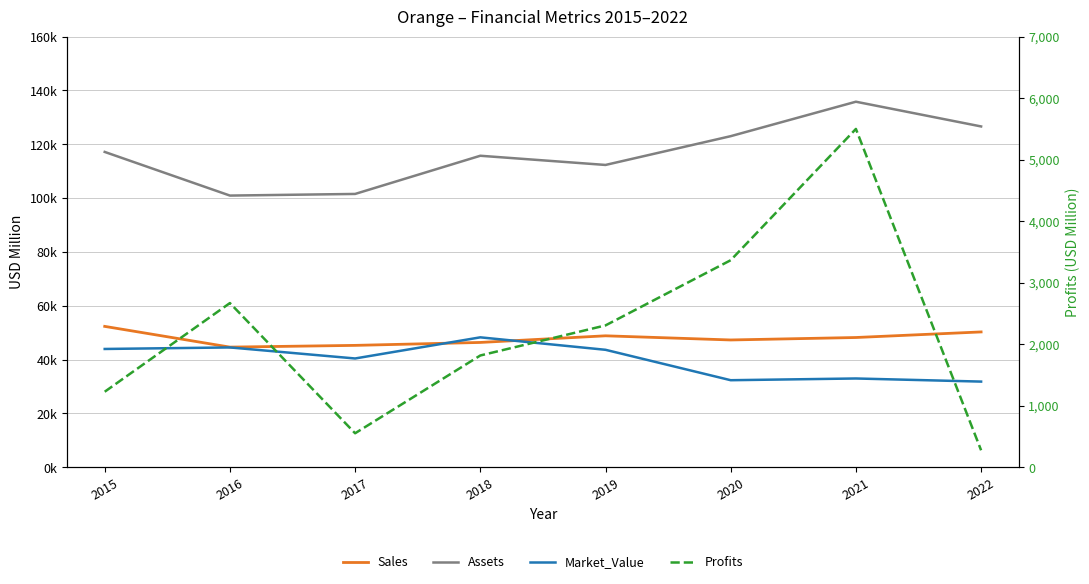

At 2020, list the series in order from smallest to largest.

Profits, Market_Value, Sales, Assets